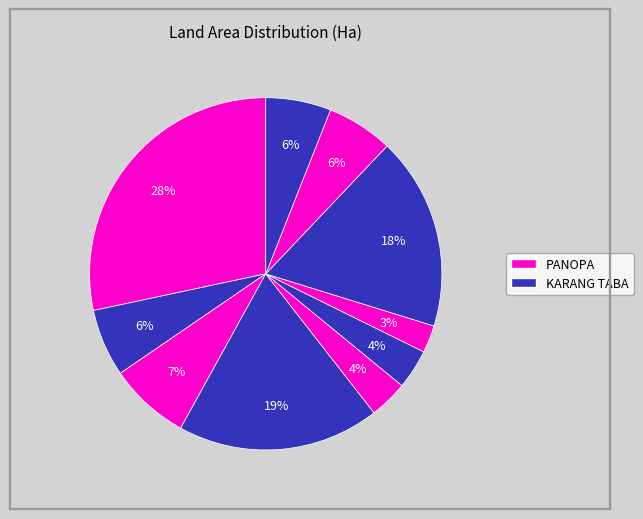

How many slices are in this pie chart?

10